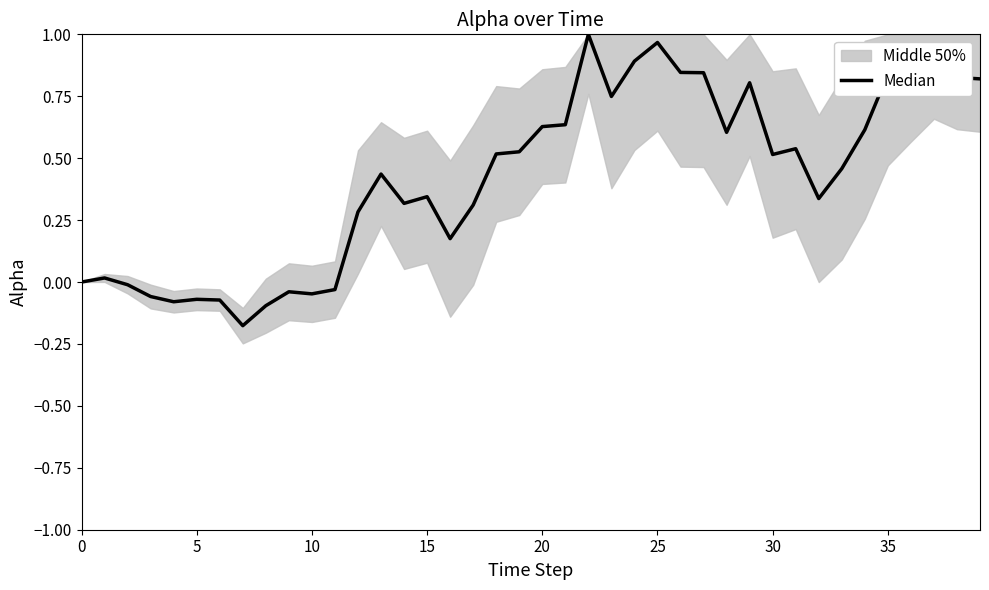

True or false: the data shows 1.2 at 35.

False